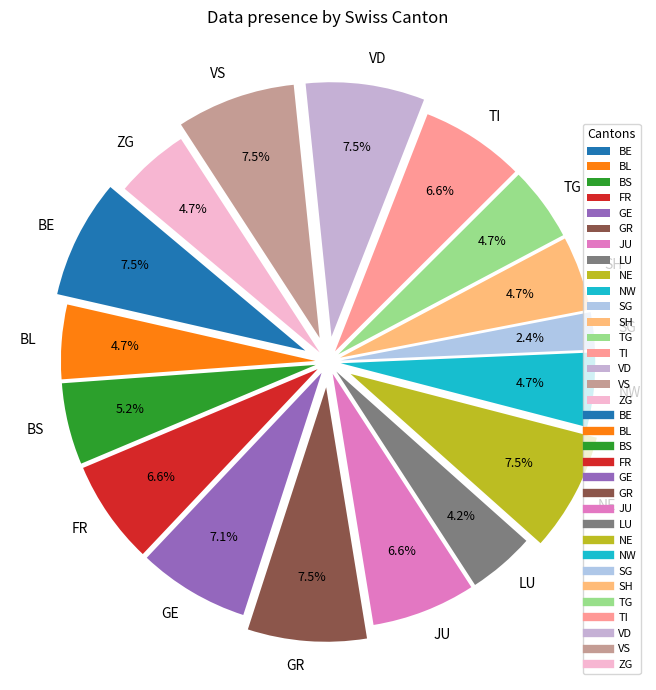

True or false: GR accounts for 1% of the total.

False